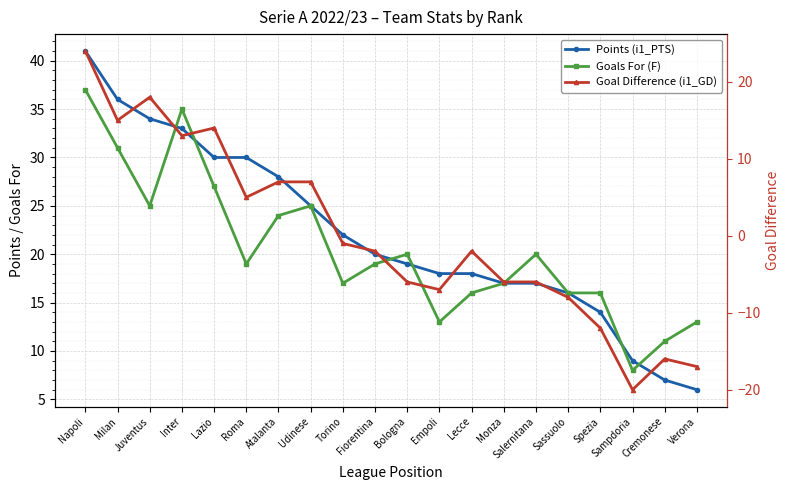

What is the label of the 3rd point from the right?

Sampdoria